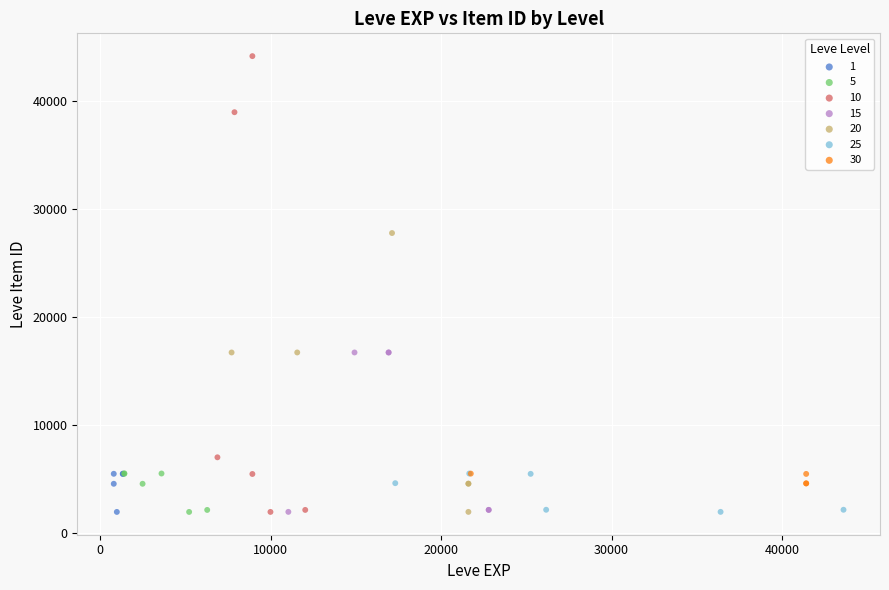

Which series has the largest Y range (max minus min)?

10